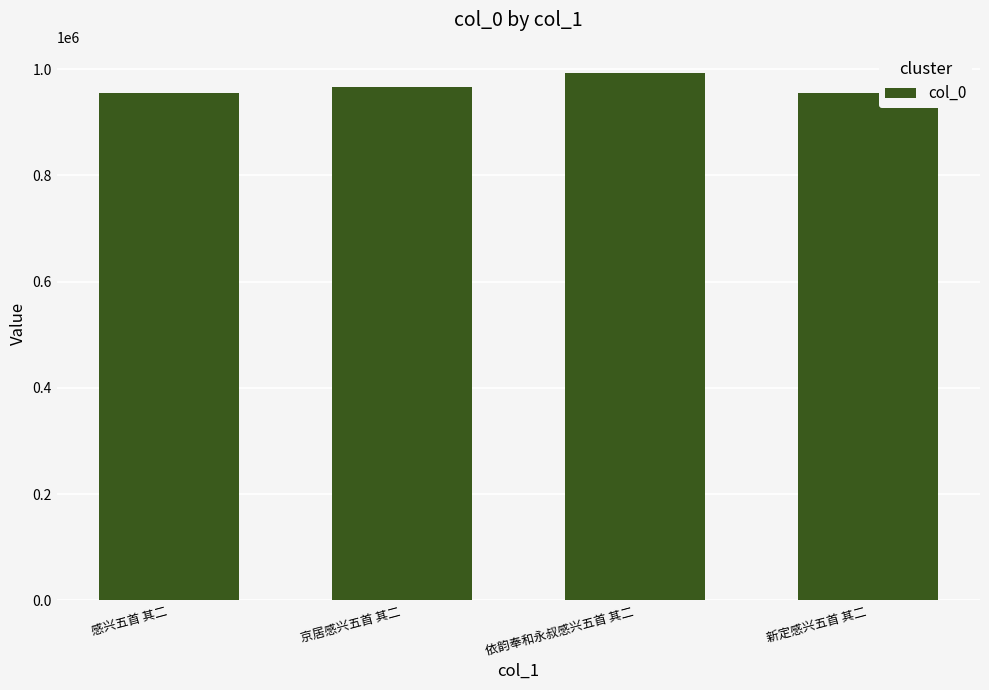

What is the average value?

967250